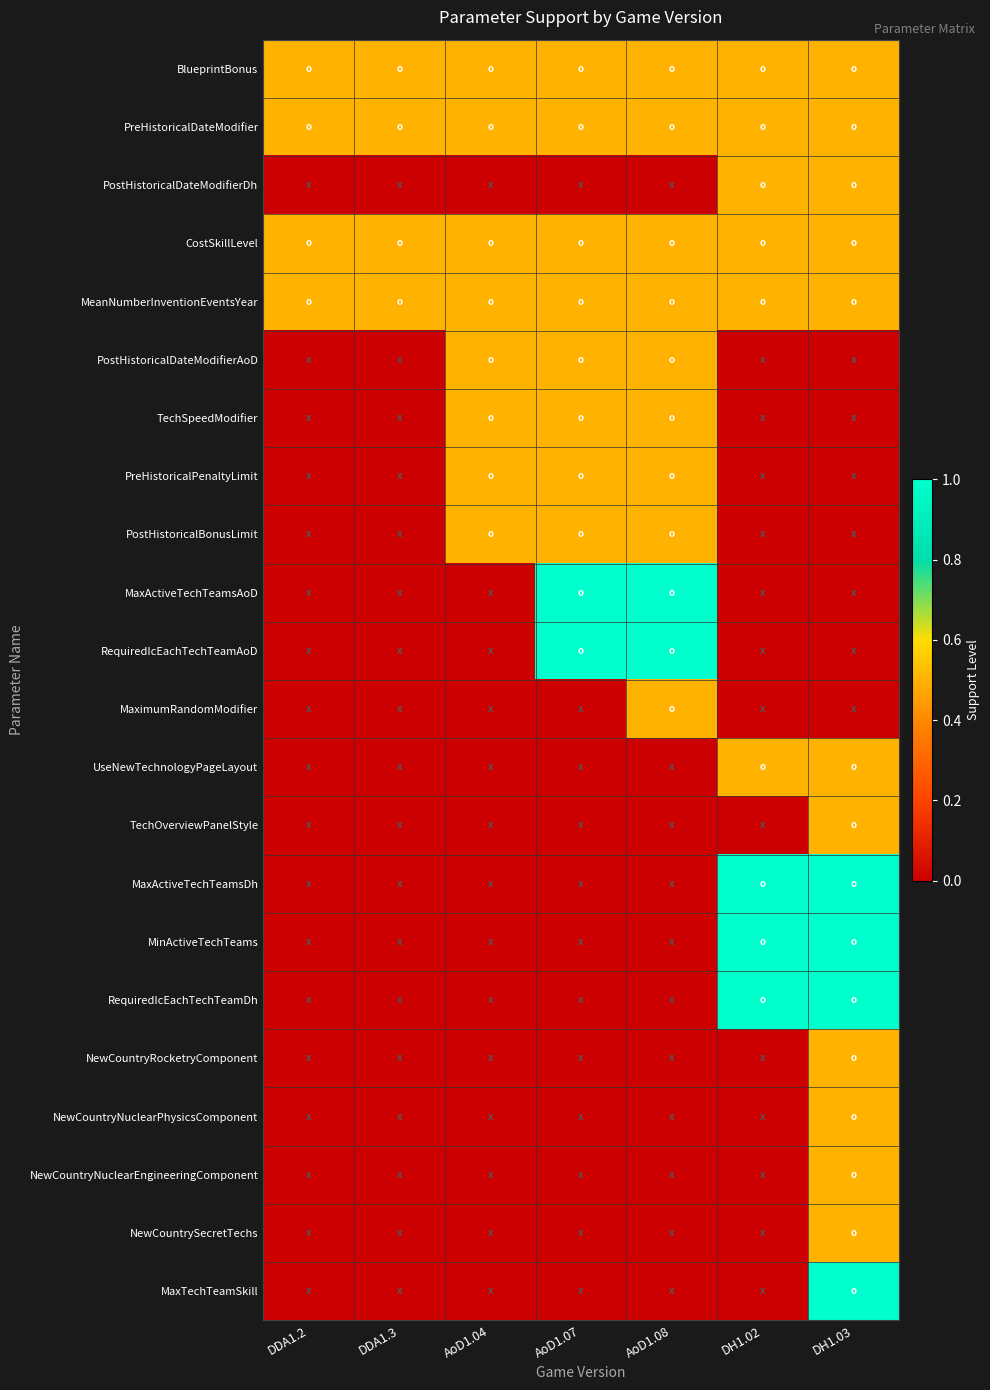

Count the number of categories in the chart.

7